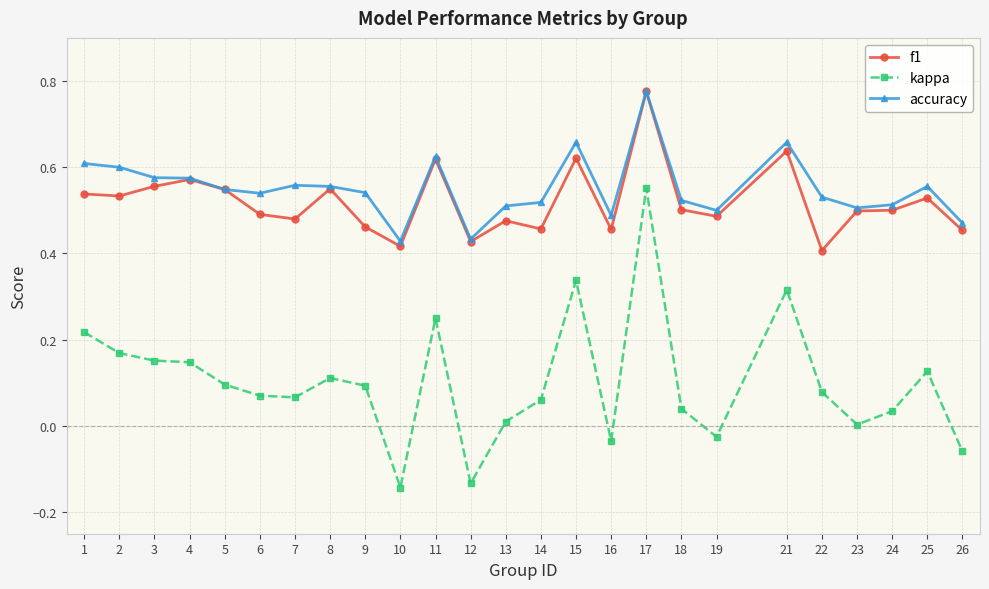

How many distinct data groups are displayed?

3